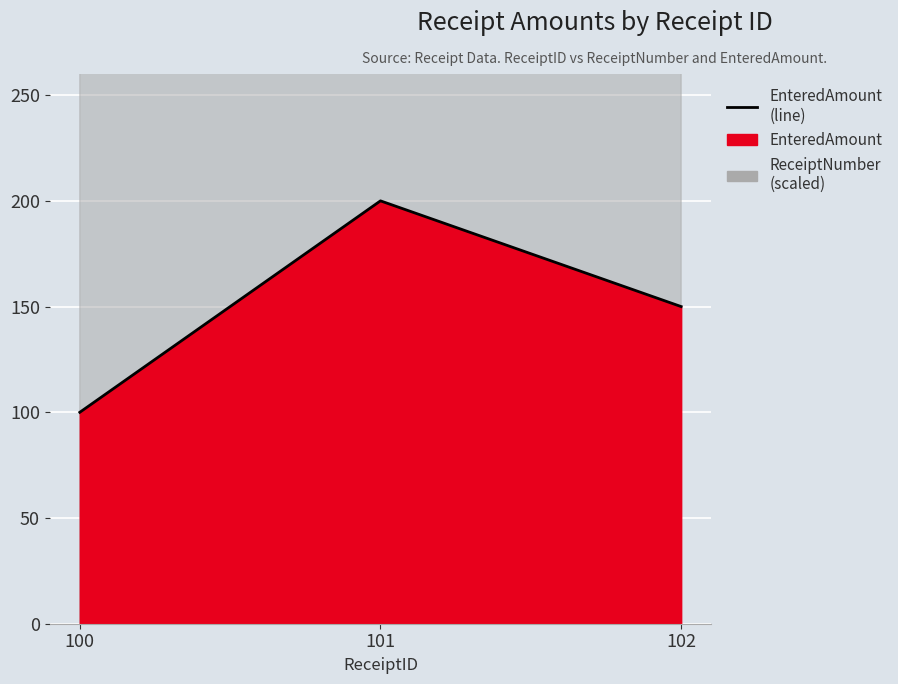

Does the chart display data point markers on the line(s)?

No